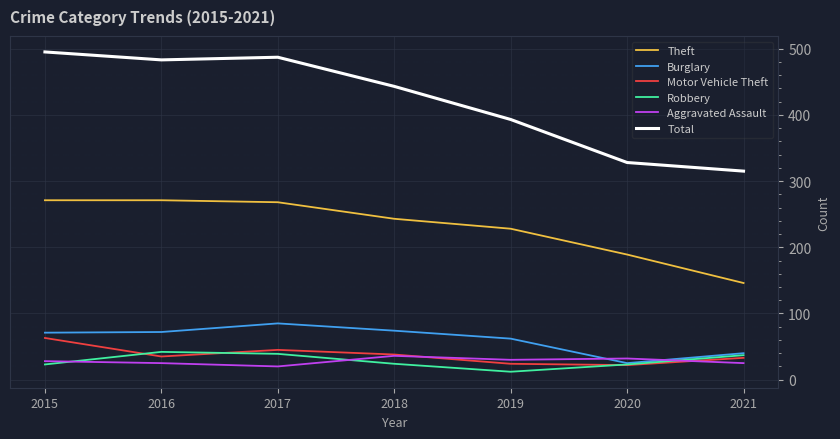

What is the total value across all series at 2017?

944